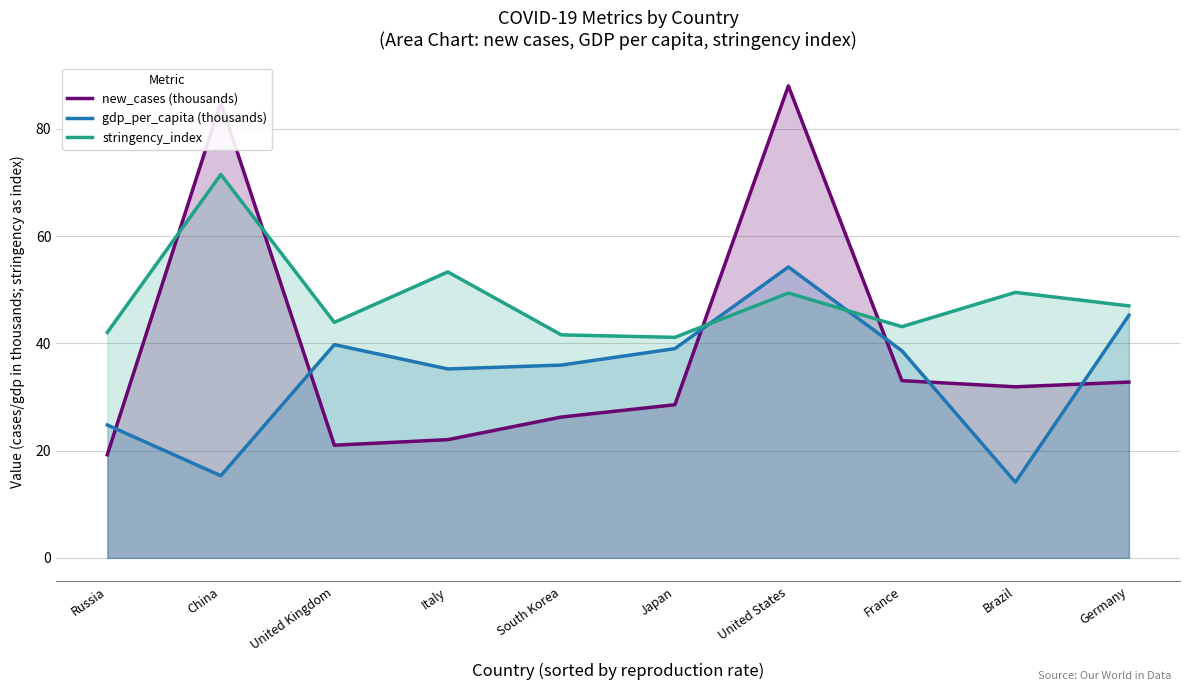

What is the label of the 4th point from the right?

United States